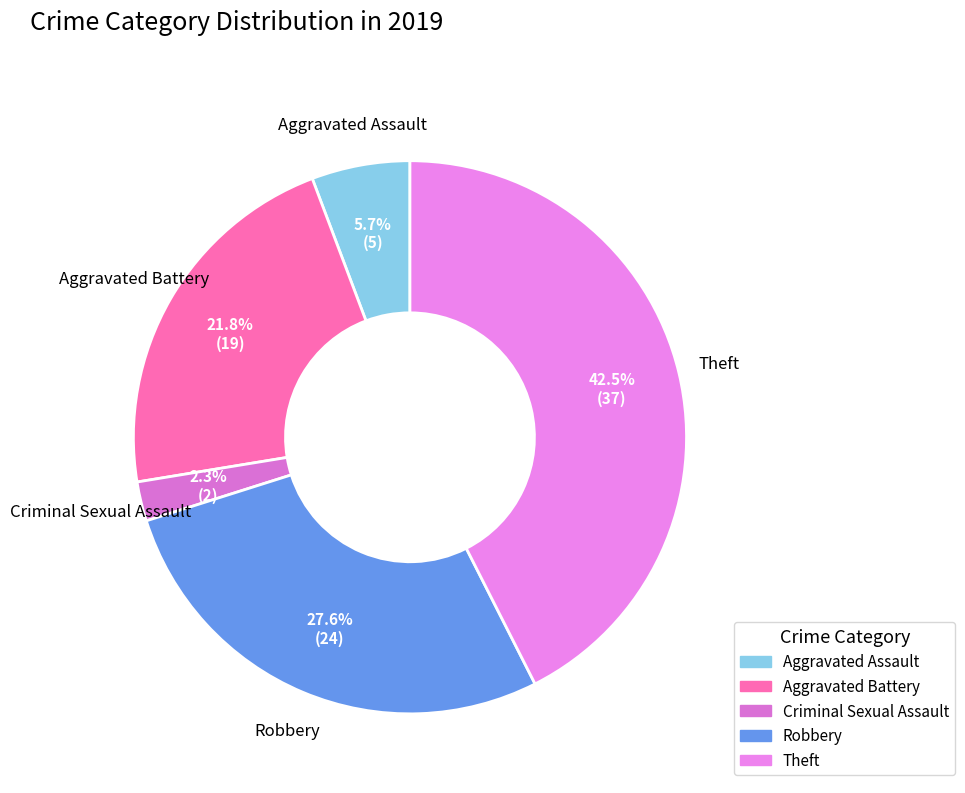

True or false: Criminal Sexual Assault accounts for 2% of the total.

True